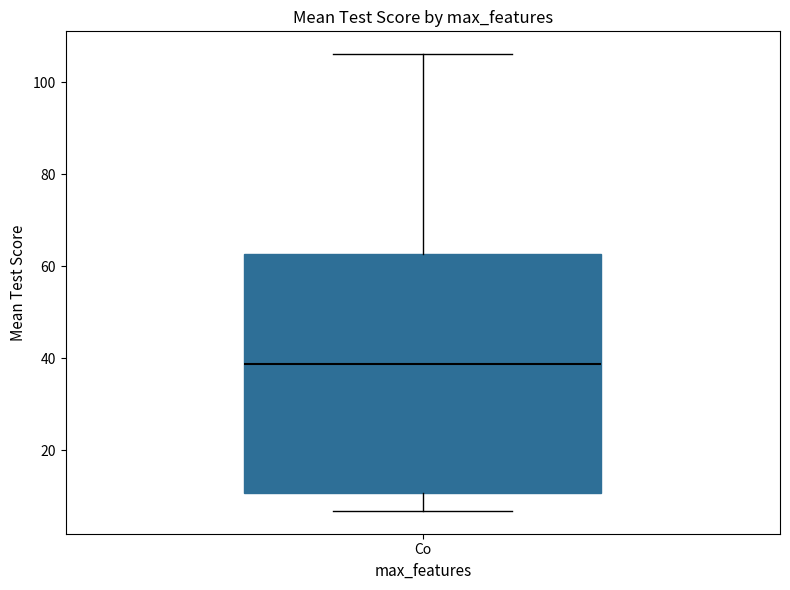

Transcribe this box plot: give where the median line is, the range the box spans, and where the two whiskers end, as read against the y-axis. The values are not printed on the chart, so give them approximately, as read against the axis.

median 38, box 10 to 62, whiskers 6 to 106